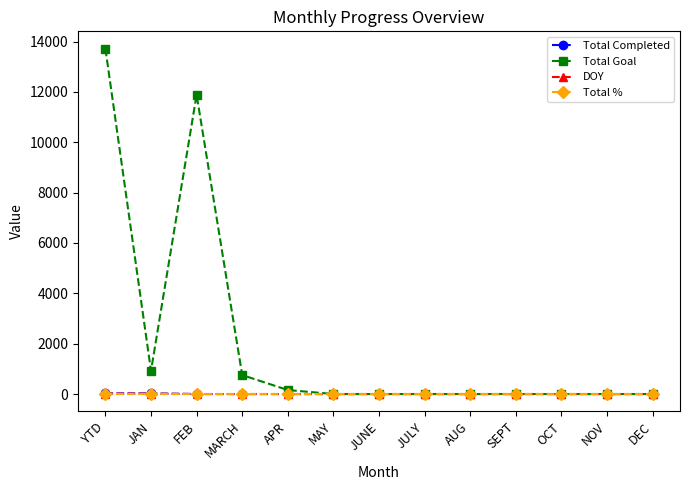

Between YTD and MARCH, which series saw the biggest shift?

Total Goal